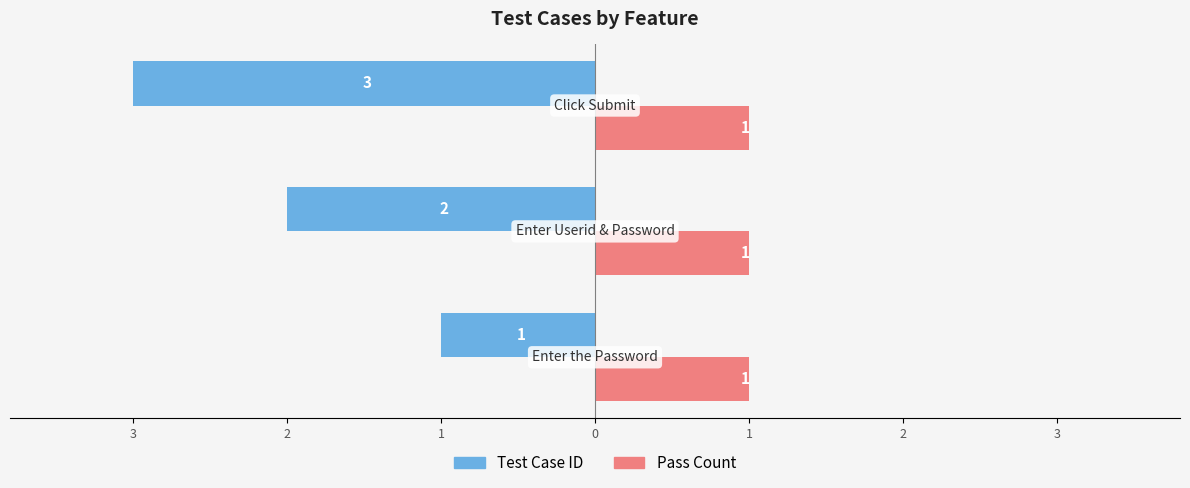

What are all the series names shown in the legend?

Test Case ID, Pass Count